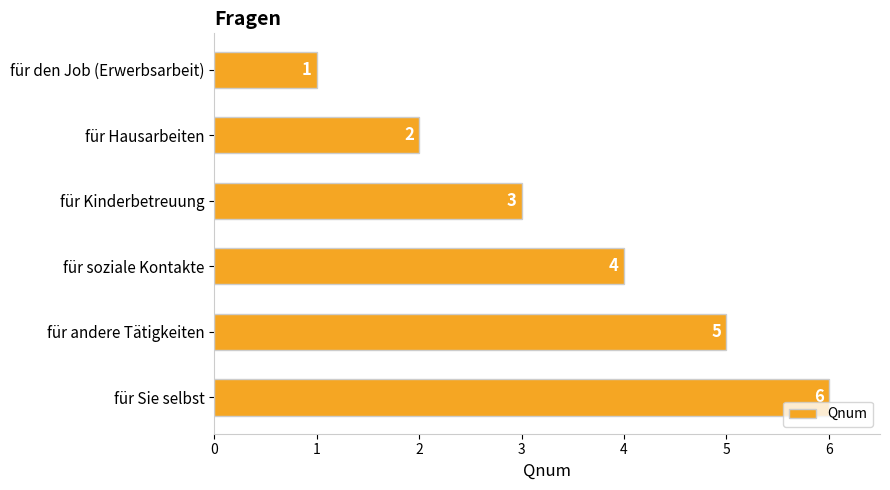

What is the label of the 2nd bar from the bottom?

für andere Tätigkeiten